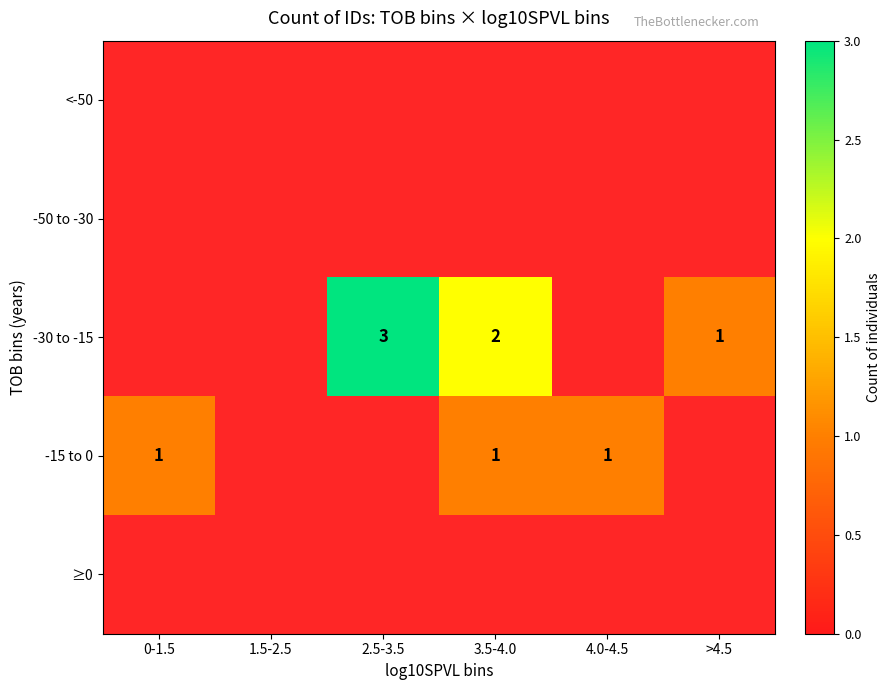

The -30 to -15 series shows 1 at >4.5. True or false?

True